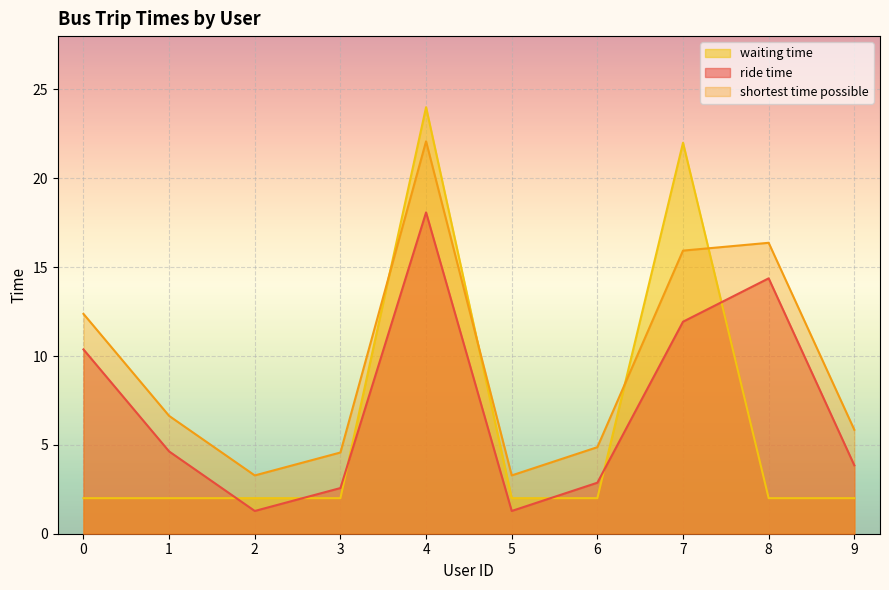

True or false: shortest time possible and ride time intersect in this chart.

False